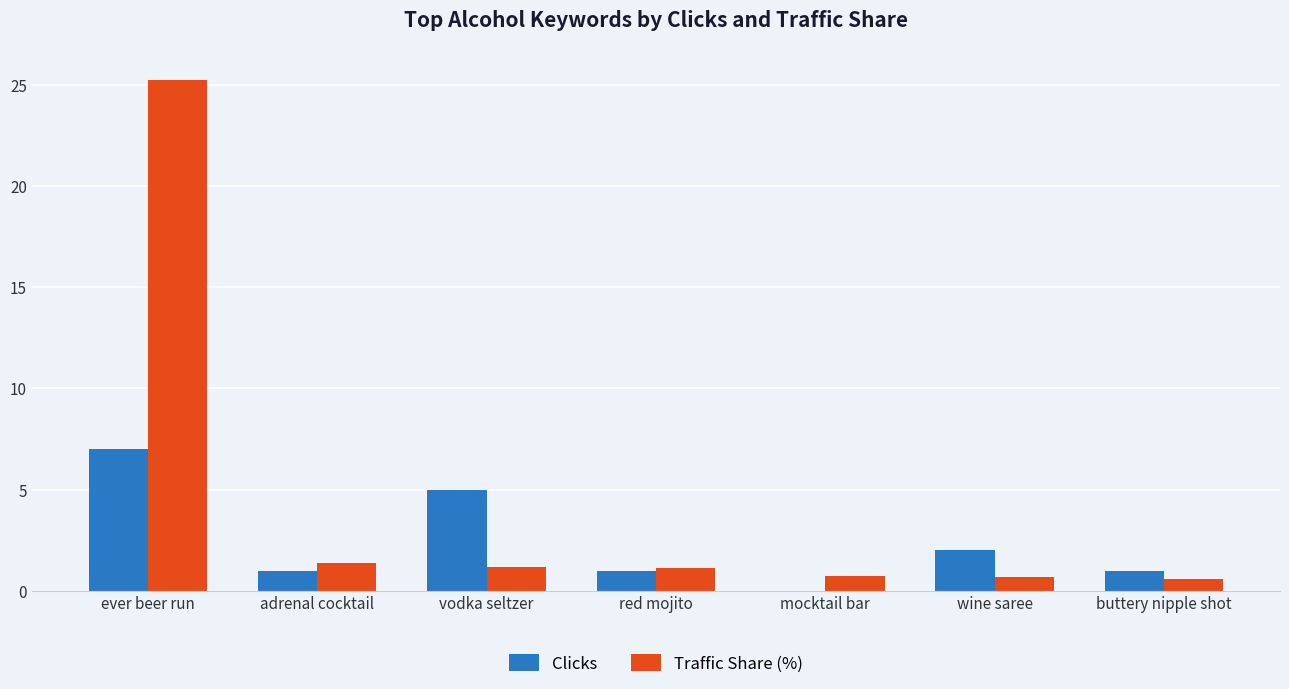

Between red mojito and buttery nipple shot, which series saw the biggest shift?

Traffic Share (%)